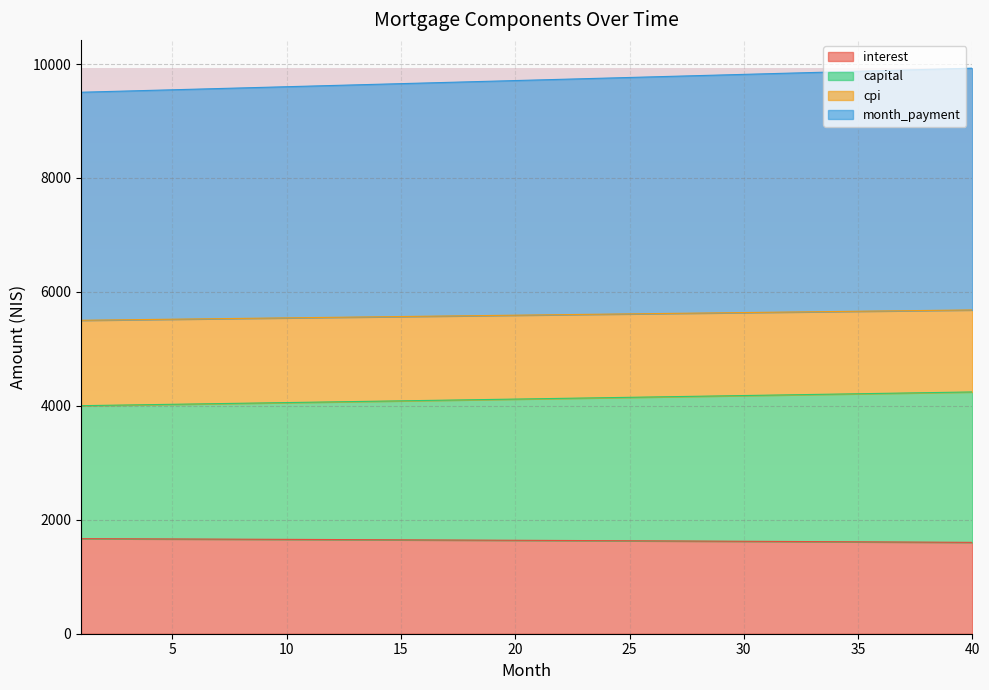

Does the chart display data point markers on the line(s)?

No